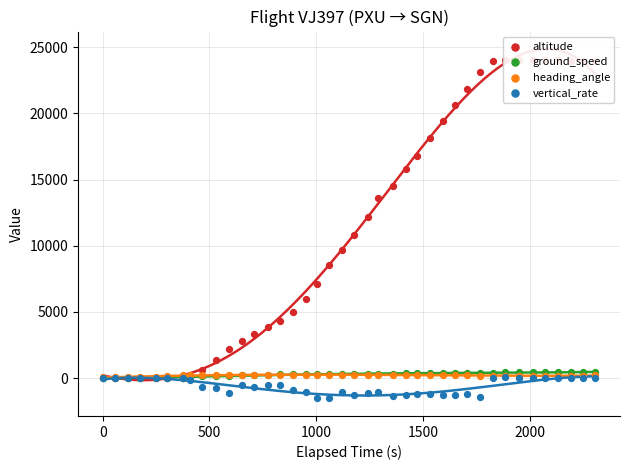

Which series has the widest spread of Y values?

altitude